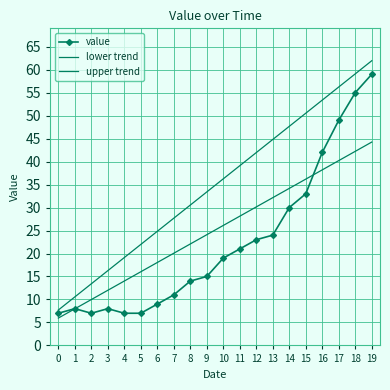

How many series are shown in this chart?

3